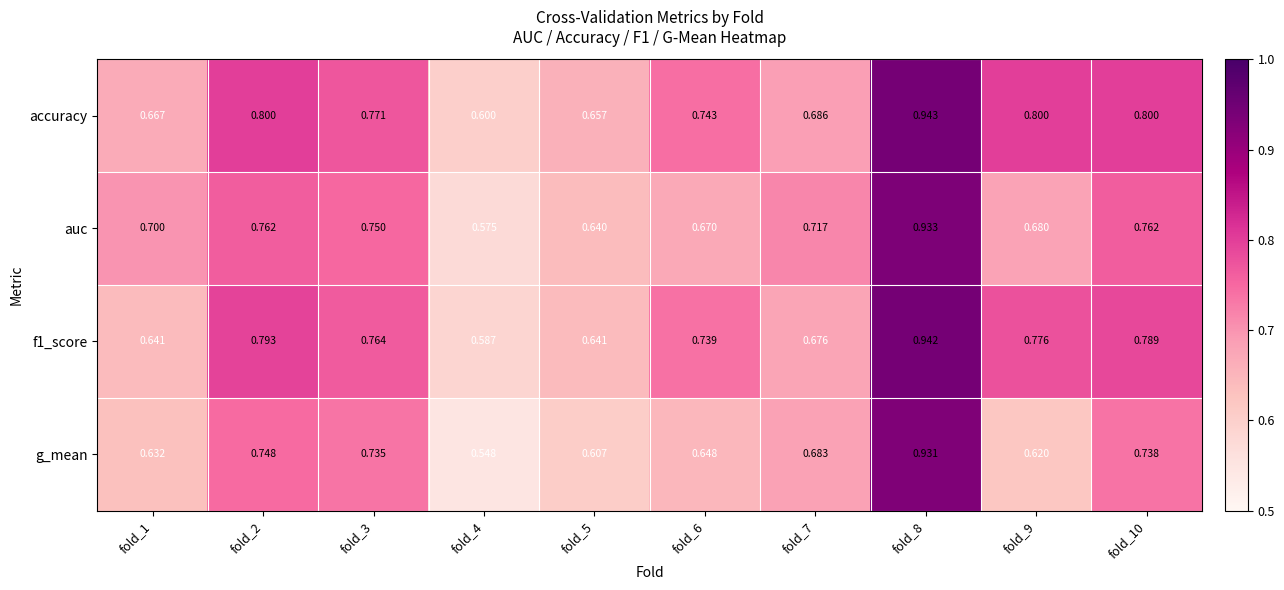

How many categories are shown in the chart?

10